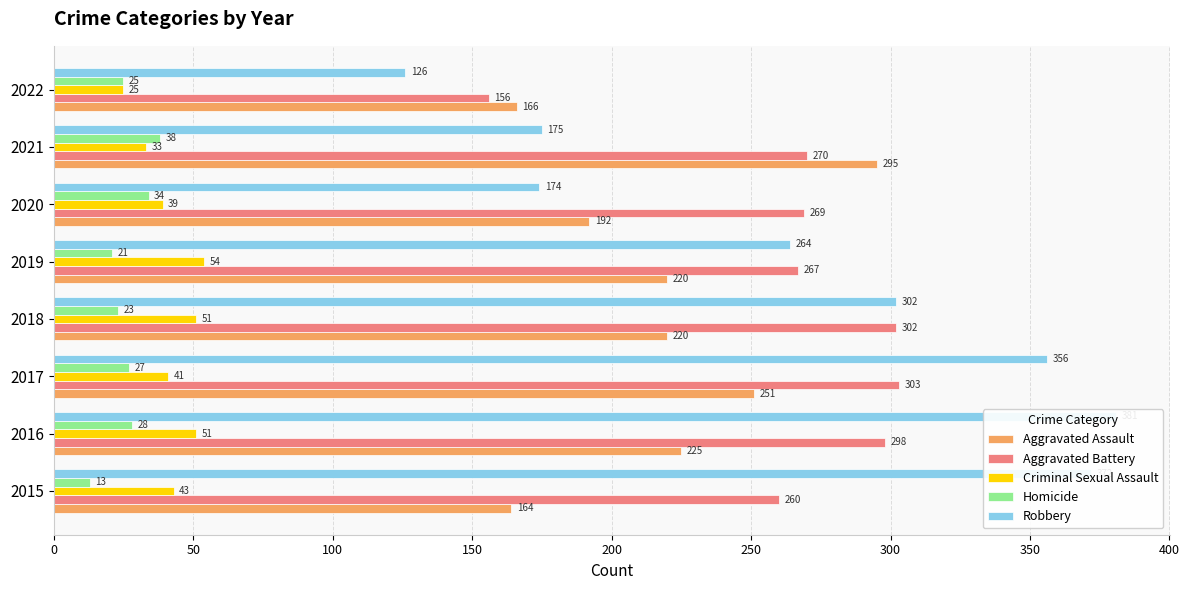

Which series has the widest spread of values?

Robbery